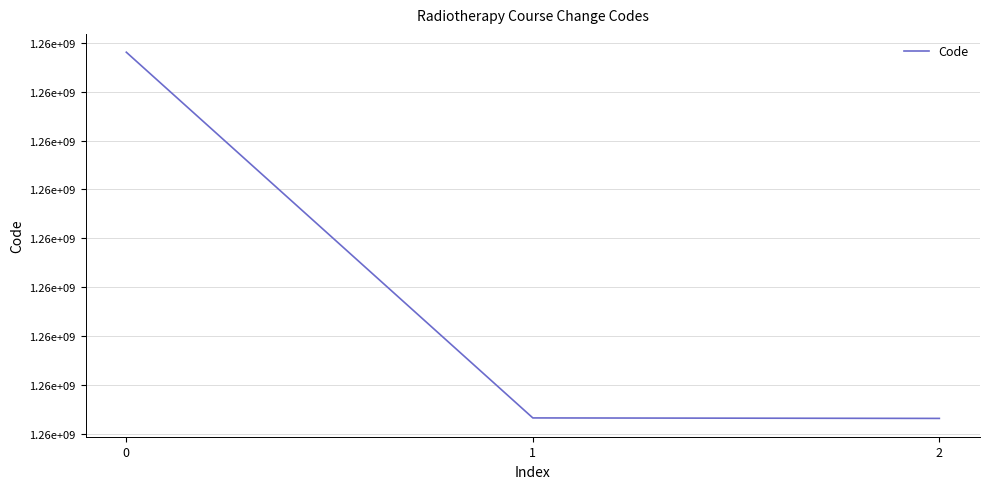

What is the difference between the values at 2 and 0?

750000